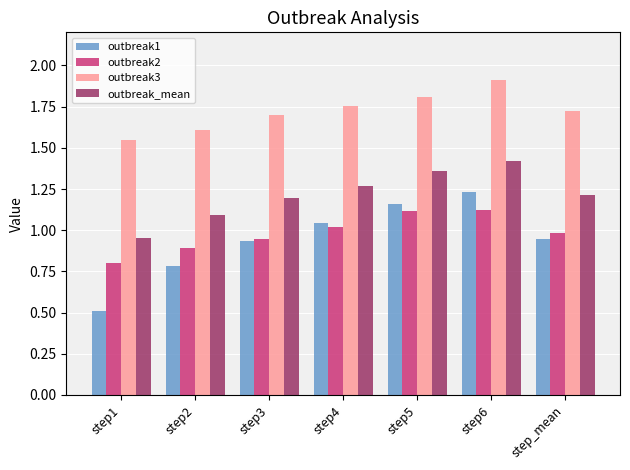

Which series changed the most between step2 and step4?

outbreak1